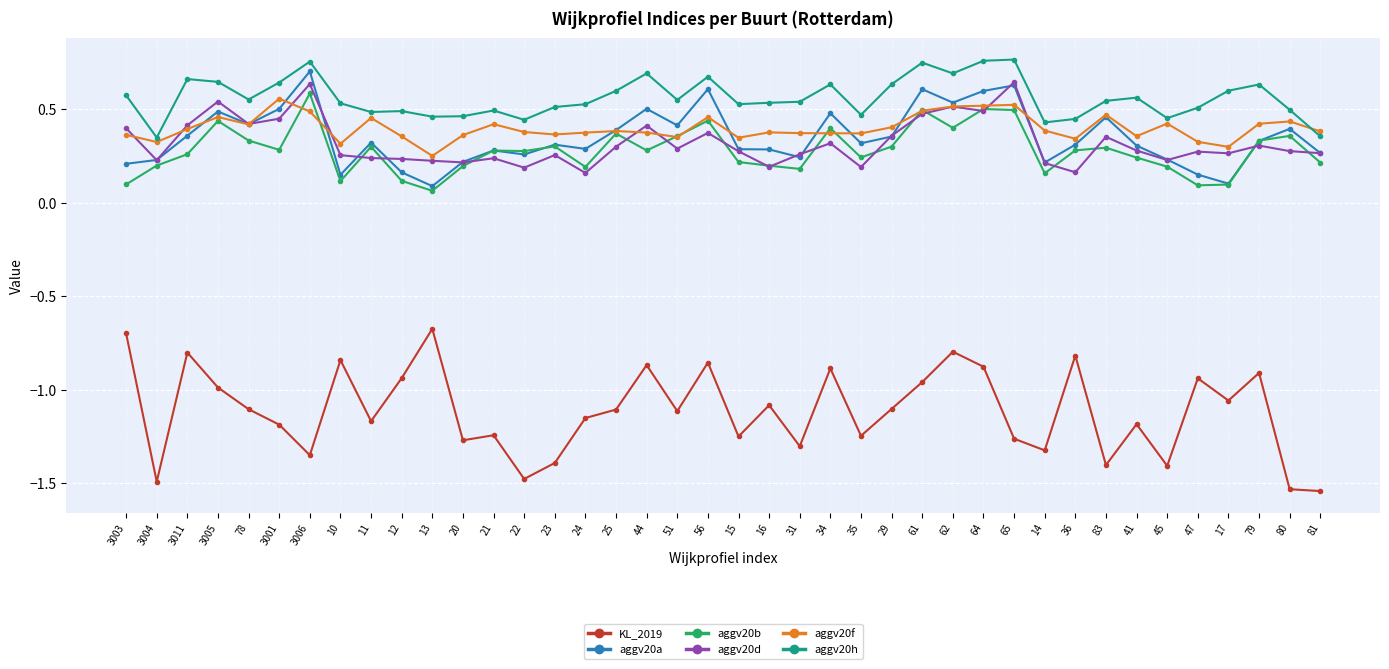

Which series has the largest range (max minus min)?

KL_2019